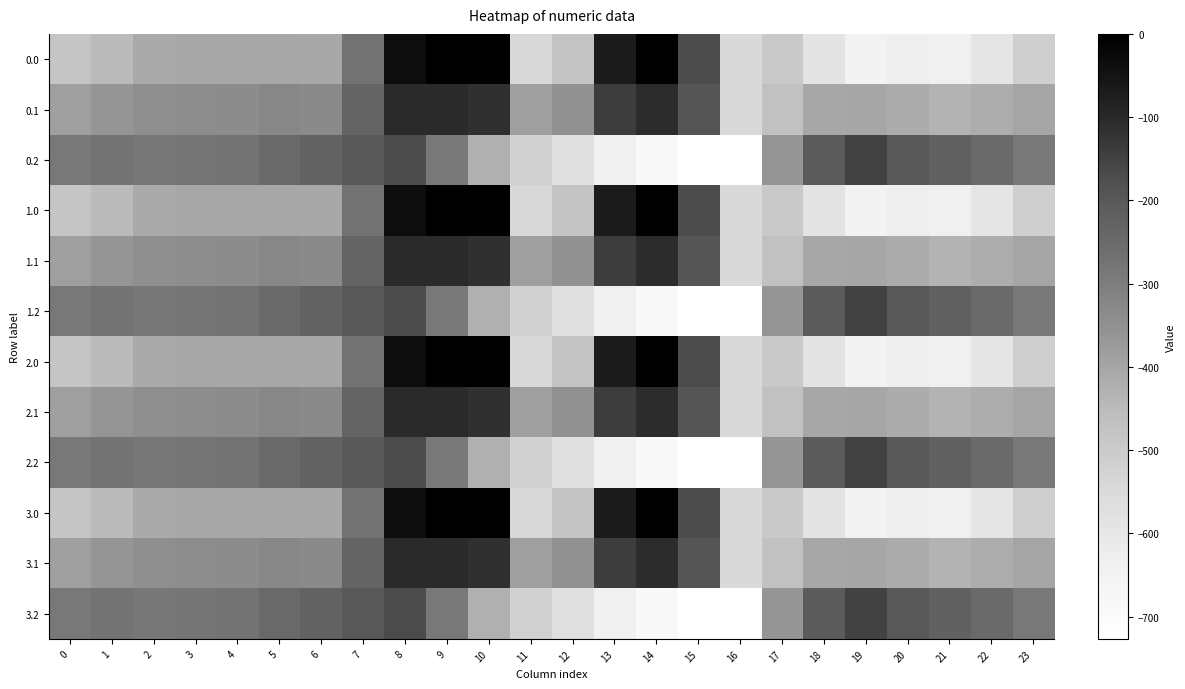

Reading left to right, transcribe all the data shown in this chart.

0.0: 0=-482.0	1=-449.5	2=-410.3	3=-404.4	4=-404.9	5=-403.8	6=-408.0	7=-270.7	8=-35.0	9=0.0	10=0.0	11=-544.3	12=-477.2	13=-70.2	14=-0.3	15=-172.8	16=-545.4	17=-494.8	18=-586.7	19=-649.2	20=-629.9	21=-638.4	22=-592.3	23=-511.3
0.1: 0=-384.6	1=-361.1	2=-347.9	3=-342.7	4=-339.6	5=-325.7	6=-332.2	7=-234.9	8=-102.3	9=-104.8	10=-114.0	11=-384.7	12=-350.8	13=-141.2	14=-105.5	15=-190.4	16=-547.3	17=-466.6	18=-405.4	19=-400.2	20=-414.5	21=-432.4	22=-419.9	23=-399.4
0.2: 0=-287.1	1=-272.7	2=-285.5	3=-281.0	4=-274.4	5=-245.0	6=-228.8	7=-199.0	8=-169.5	9=-288.5	10=-423.5	11=-520.6	12=-571.2	13=-640.4	14=-687.4	15=-725.8	16=-726.6	17=-362.4	18=-210.0	19=-151.0	20=-199.2	21=-226.4	22=-247.4	23=-287.5
1.0: 0=-482.0	1=-449.5	2=-410.3	3=-404.4	4=-404.9	5=-403.8	6=-408.0	7=-270.7	8=-35.0	9=0.0	10=0.0	11=-544.3	12=-477.2	13=-70.2	14=-0.3	15=-172.8	16=-545.4	17=-494.8	18=-586.7	19=-649.2	20=-629.9	21=-638.4	22=-592.3	23=-511.3
1.1: 0=-384.6	1=-361.1	2=-347.9	3=-342.7	4=-339.6	5=-325.7	6=-332.2	7=-234.9	8=-102.3	9=-104.8	10=-114.0	11=-384.7	12=-350.8	13=-141.2	14=-105.5	15=-190.4	16=-547.3	17=-466.6	18=-405.4	19=-400.2	20=-414.5	21=-432.4	22=-419.9	23=-399.4
1.2: 0=-287.1	1=-272.7	2=-285.5	3=-281.0	4=-274.4	5=-245.0	6=-228.8	7=-199.0	8=-169.5	9=-288.5	10=-423.5	11=-520.6	12=-571.2	13=-640.4	14=-687.4	15=-725.8	16=-726.6	17=-362.4	18=-210.0	19=-151.0	20=-199.2	21=-226.4	22=-247.4	23=-287.5
2.0: 0=-482.0	1=-449.5	2=-410.3	3=-404.4	4=-404.9	5=-403.8	6=-408.0	7=-270.7	8=-35.0	9=0.0	10=0.0	11=-544.3	12=-477.2	13=-70.2	14=-0.3	15=-172.8	16=-545.4	17=-494.8	18=-586.7	19=-649.2	20=-629.9	21=-638.4	22=-592.3	23=-511.3
2.1: 0=-384.6	1=-361.1	2=-347.9	3=-342.7	4=-339.6	5=-325.7	6=-332.2	7=-234.9	8=-102.3	9=-104.8	10=-114.0	11=-384.7	12=-350.8	13=-141.2	14=-105.5	15=-190.4	16=-547.3	17=-466.6	18=-405.4	19=-400.2	20=-414.5	21=-432.4	22=-419.9	23=-399.4
2.2: 0=-287.1	1=-272.7	2=-285.5	3=-281.0	4=-274.4	5=-245.0	6=-228.8	7=-199.0	8=-169.5	9=-288.5	10=-423.5	11=-520.6	12=-571.2	13=-640.4	14=-687.4	15=-725.8	16=-726.6	17=-362.4	18=-210.0	19=-151.0	20=-199.2	21=-226.4	22=-247.4	23=-287.5
3.0: 0=-482.0	1=-449.5	2=-410.3	3=-404.4	4=-404.9	5=-403.8	6=-408.0	7=-270.7	8=-35.0	9=0.0	10=0.0	11=-544.3	12=-477.2	13=-70.2	14=-0.3	15=-172.8	16=-545.4	17=-494.8	18=-586.7	19=-649.2	20=-629.9	21=-638.4	22=-592.3	23=-511.3
3.1: 0=-384.6	1=-361.1	2=-347.9	3=-342.7	4=-339.6	5=-325.7	6=-332.2	7=-234.9	8=-102.3	9=-104.8	10=-114.0	11=-384.7	12=-350.8	13=-141.2	14=-105.5	15=-190.4	16=-547.3	17=-466.6	18=-405.4	19=-400.2	20=-414.5	21=-432.4	22=-419.9	23=-399.4
3.2: 0=-287.1	1=-272.7	2=-285.5	3=-281.0	4=-274.4	5=-245.0	6=-228.8	7=-199.0	8=-169.5	9=-288.5	10=-423.5	11=-520.6	12=-571.2	13=-640.4	14=-687.4	15=-725.8	16=-726.6	17=-362.4	18=-210.0	19=-151.0	20=-199.2	21=-226.4	22=-247.4	23=-287.5